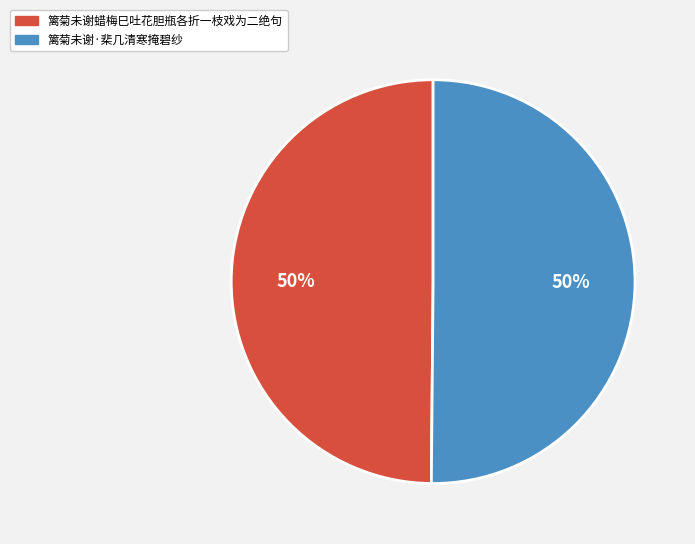

How many segments does this pie chart have?

2